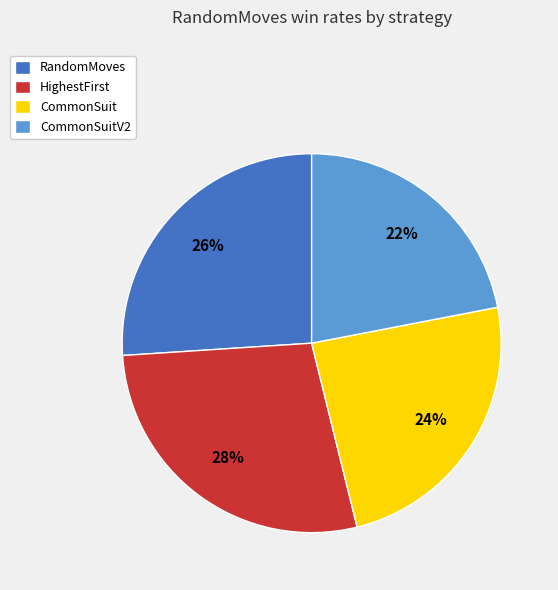

Is it true that CommonSuit is 33% of the pie?

False